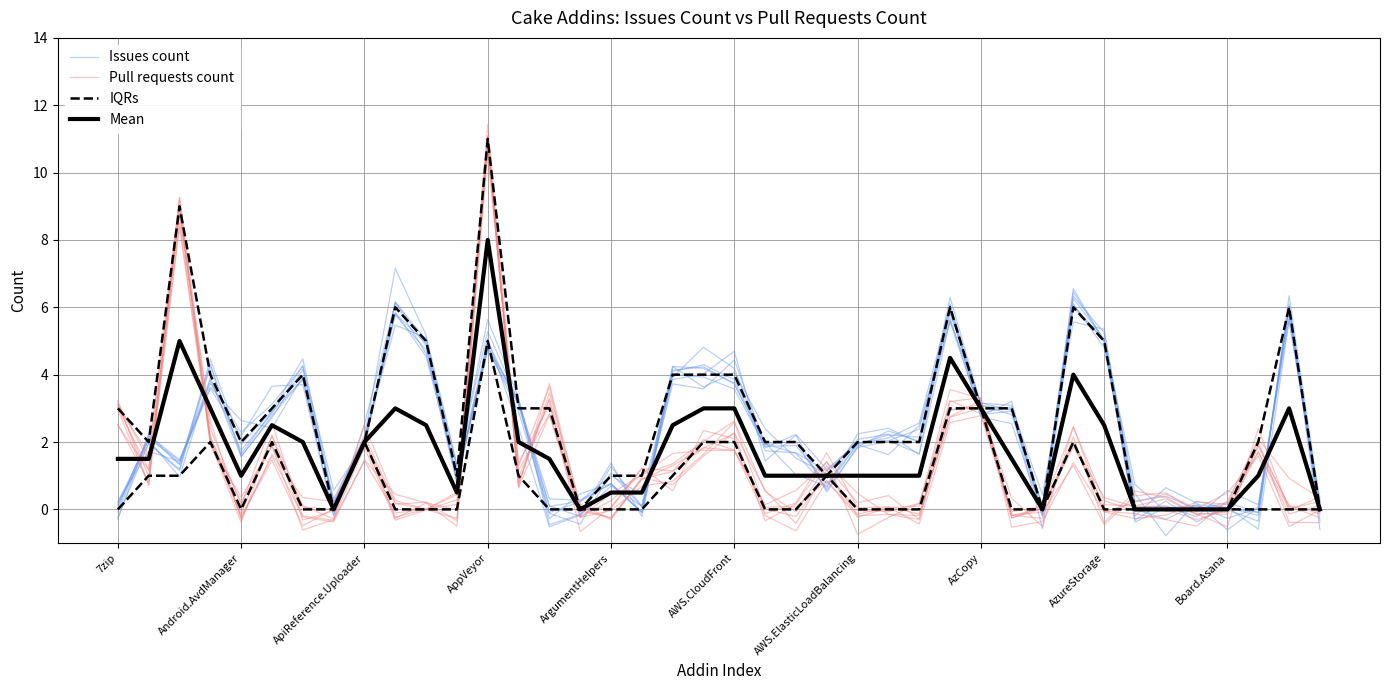

How many lines are shown in the chart?

4